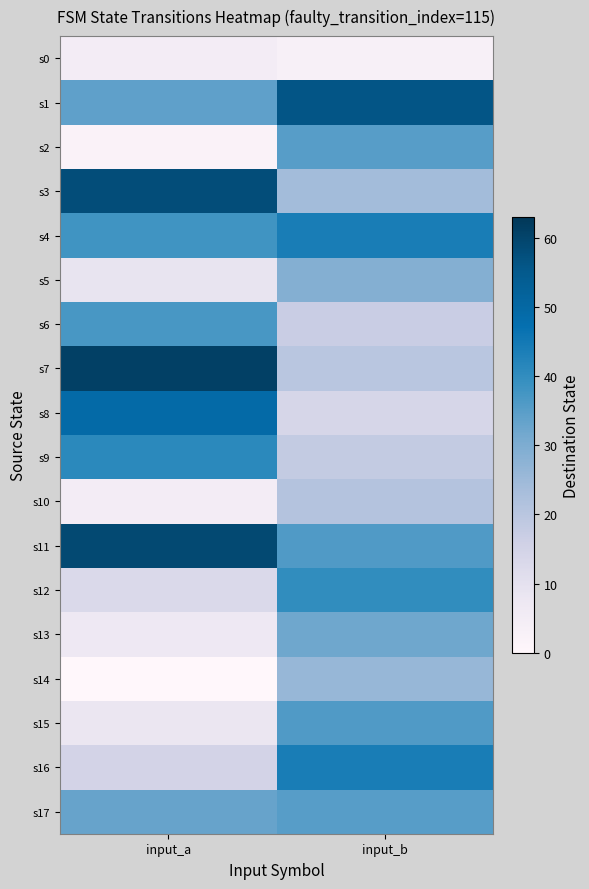

At how many categories does at least one series exceed 12?

2